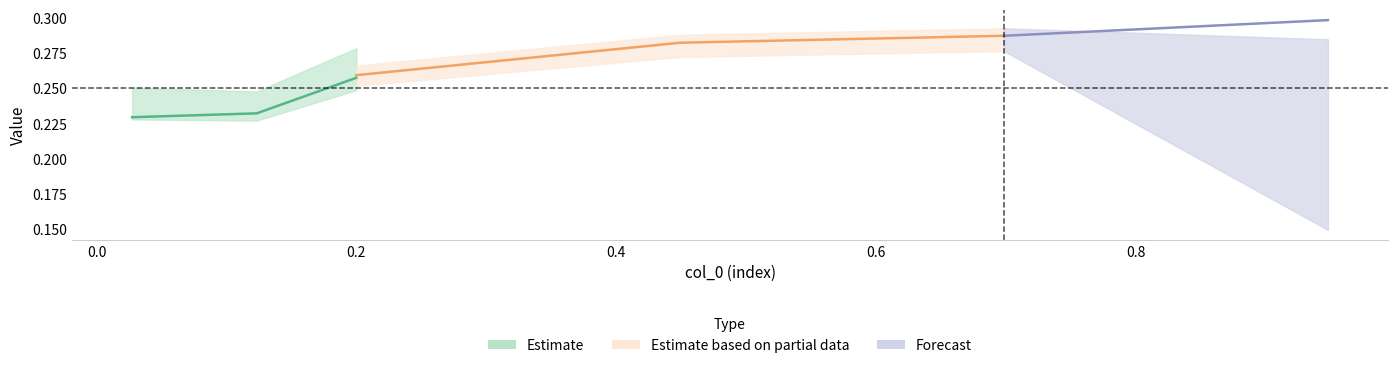

What is the value of the 5100 point at the 6th from the left?

0.7